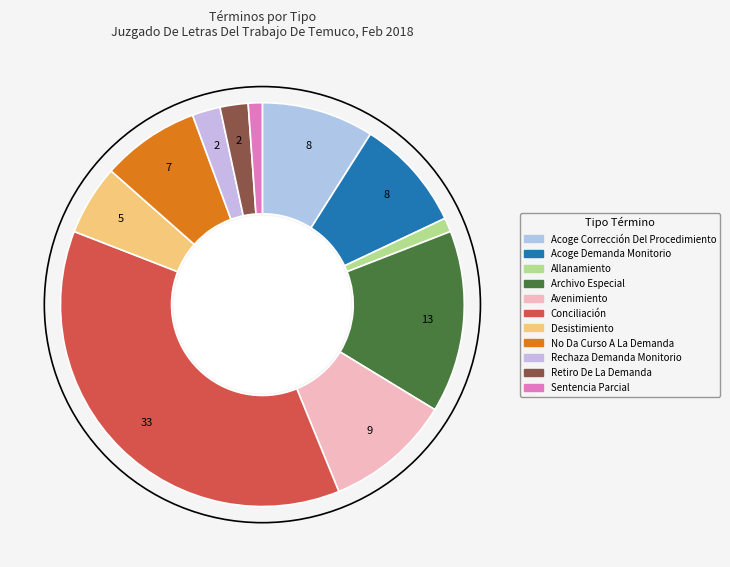

What percentage is the Allanamiento slice, to the nearest percent?

1%